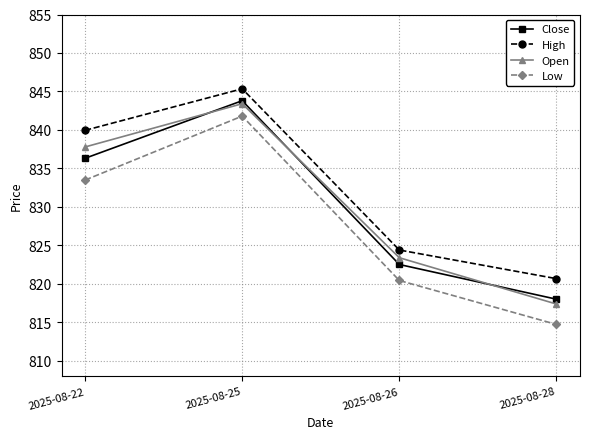

Which series ends up on top after the final intersection of Open and Close?

Close